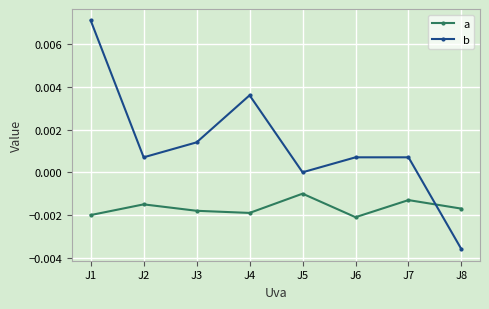

List the labels in order of a value, largest first.

J5, J7, J2, J8, J3, J4, J1, J6